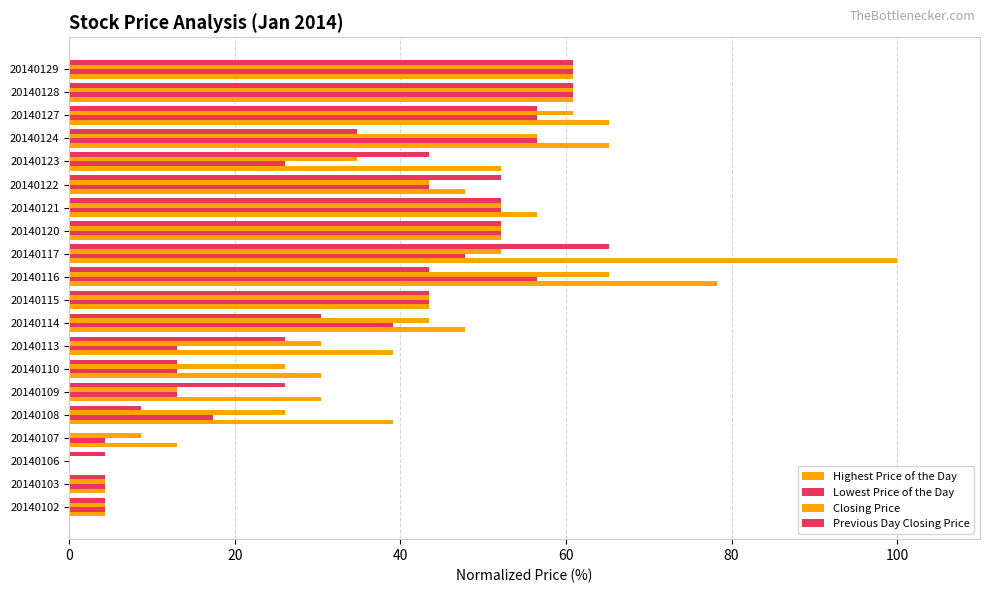

Count the number of categories in the chart.

20